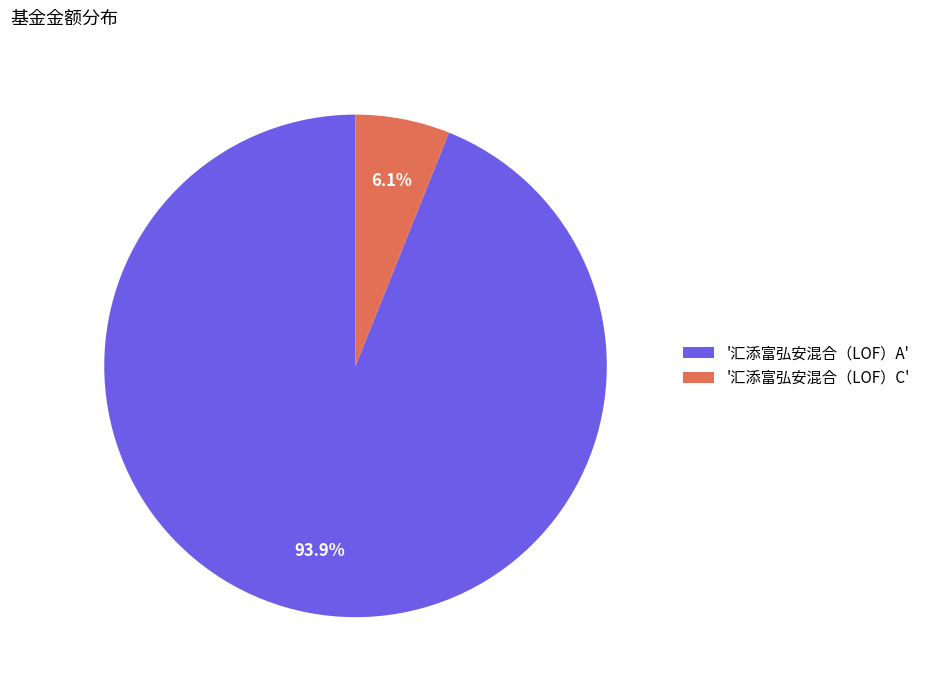

Which has a higher value, '汇添富弘安混合（LOF）C' or '汇添富弘安混合（LOF）A'?

'汇添富弘安混合（LOF）A'